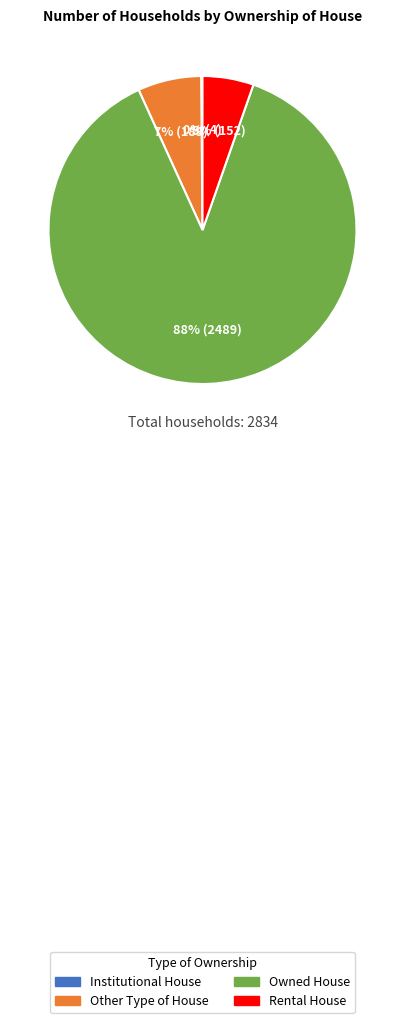

What is the largest slice in the pie chart?

Owned House